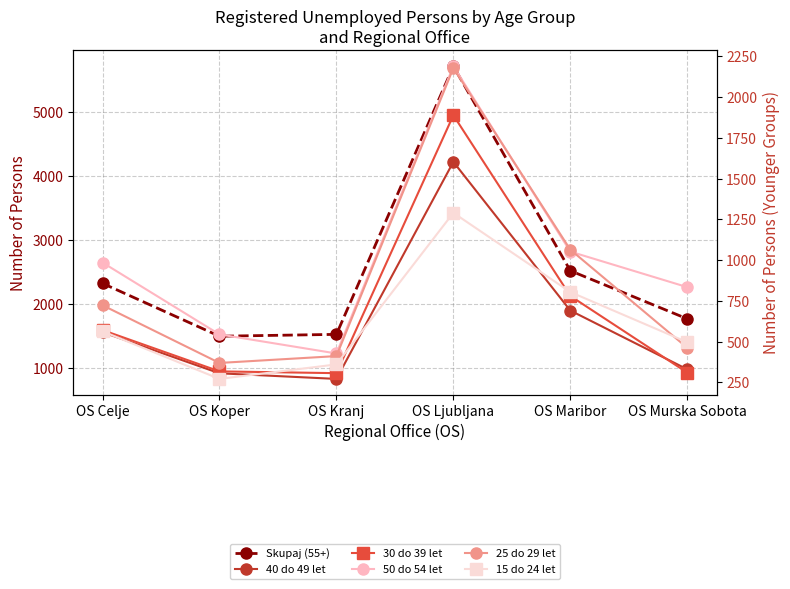

Which series has the widest spread of values?

Skupaj (55+)